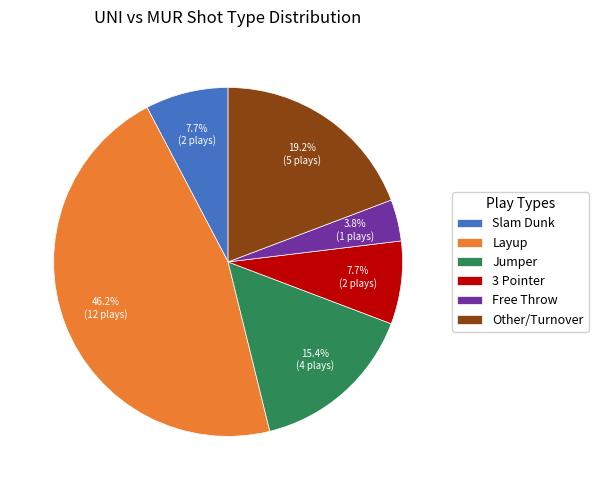

What portion of the pie excludes 3 Pointer?

92.3%